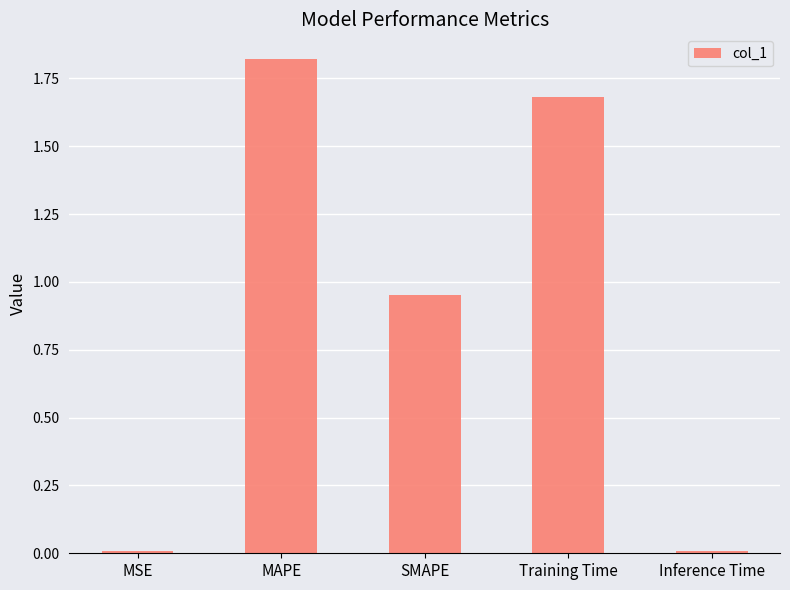

True or false: the data shows 0.8 at MAPE.

False